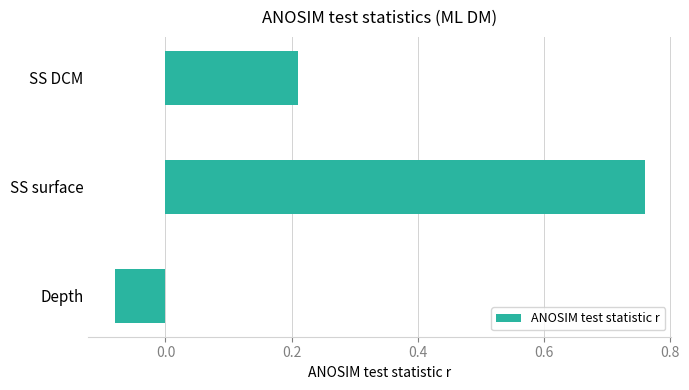

Between SS surface and Depth, which is larger?

SS surface